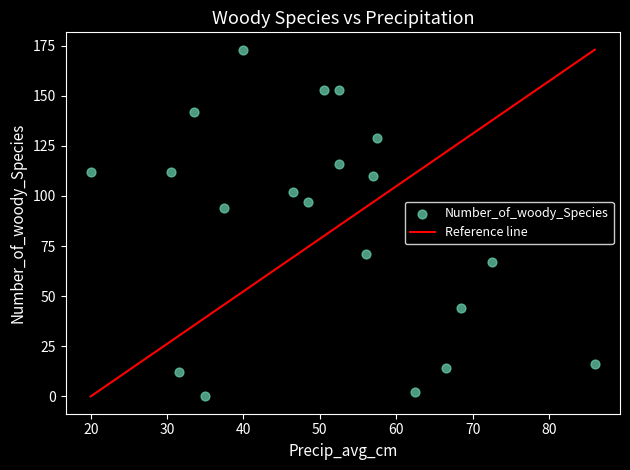

What Y value in the scatter plot is closest to 86?

94